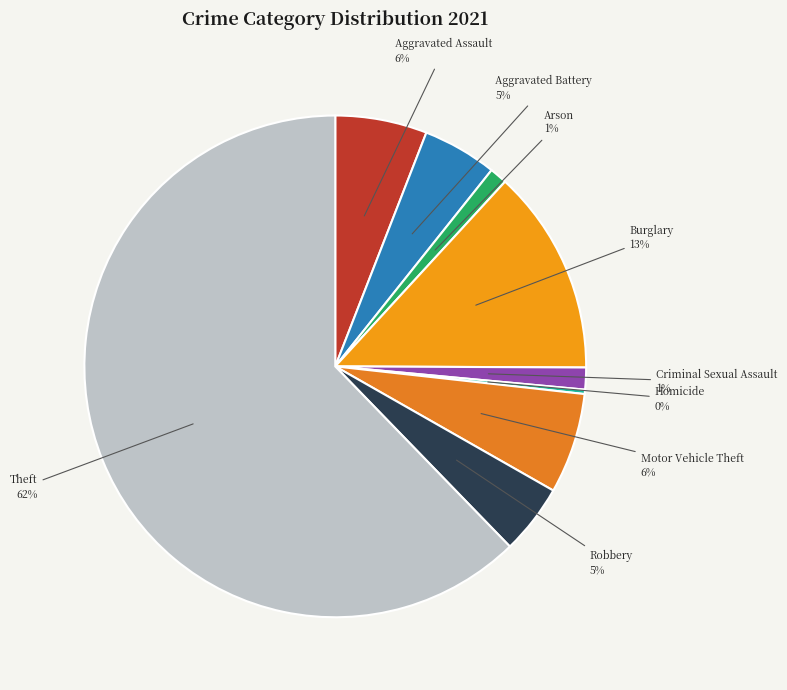

How many segments does this pie chart have?

9